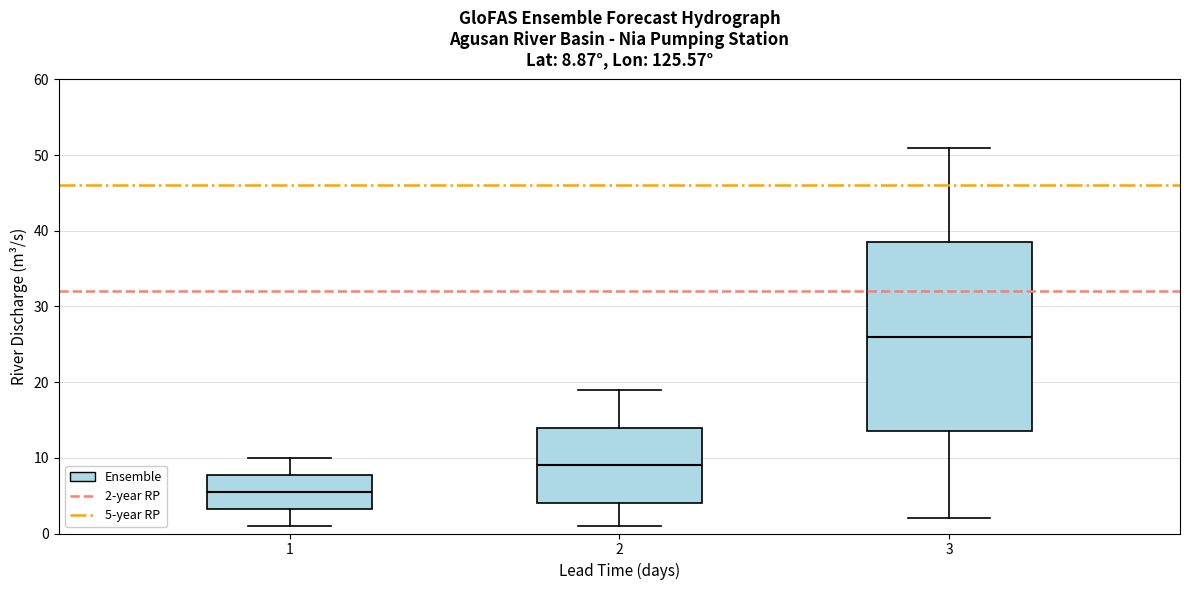

Which box is the tallest, from its lower edge to its upper edge?

3